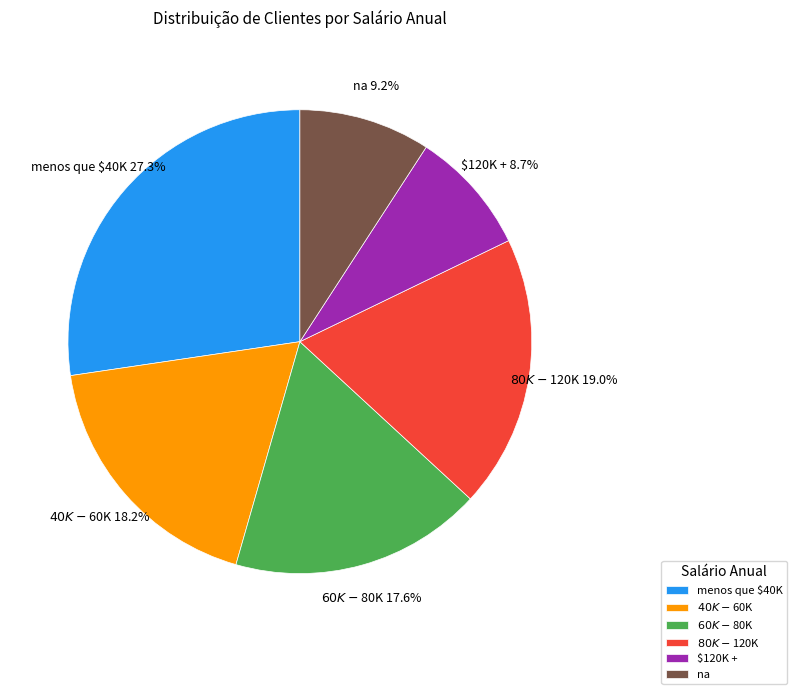

To the nearest percent, what is the combined percentage of $40K - $60K and $60K - $80K?

36%